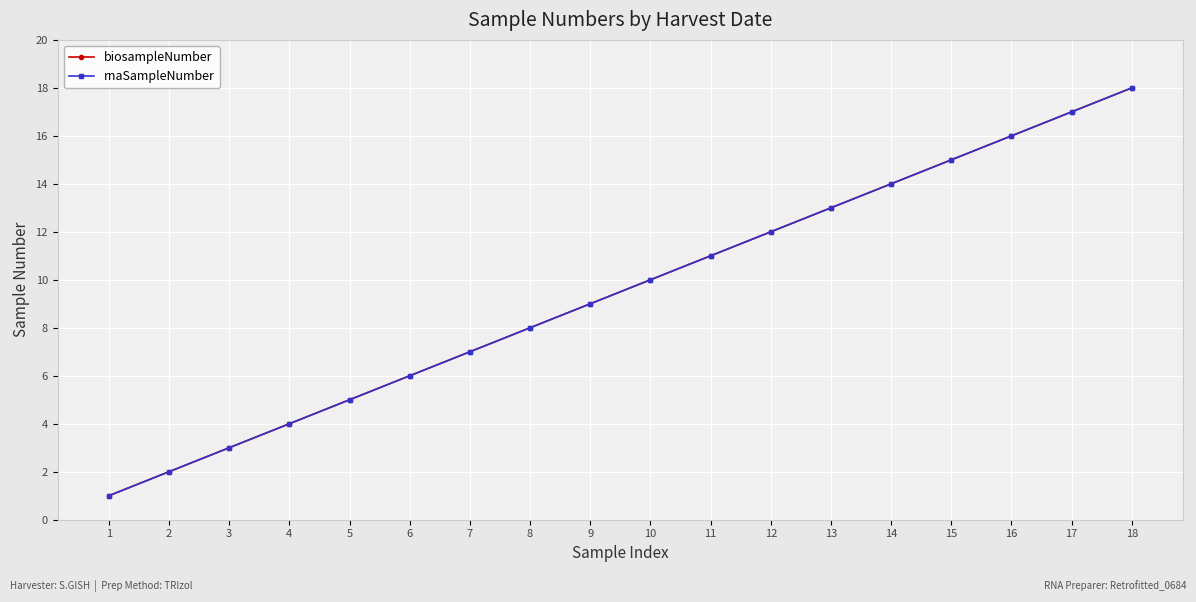

What is the value of the biosampleNumber point at the 9th from the left?

9